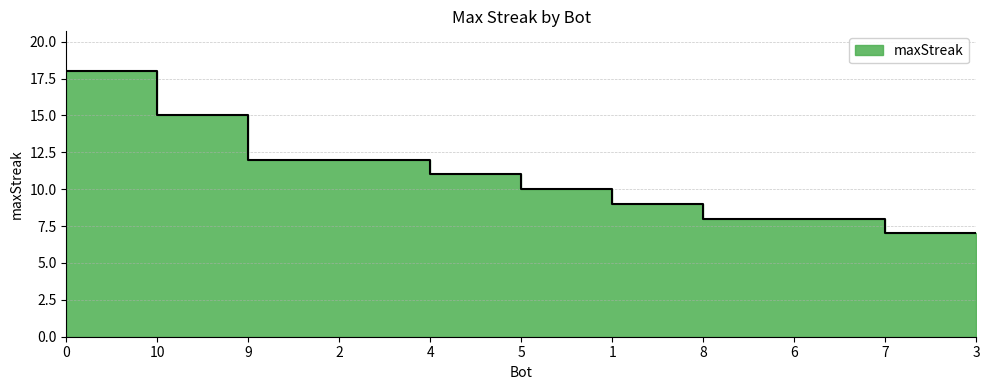

What is the minimum value shown in the chart?

7